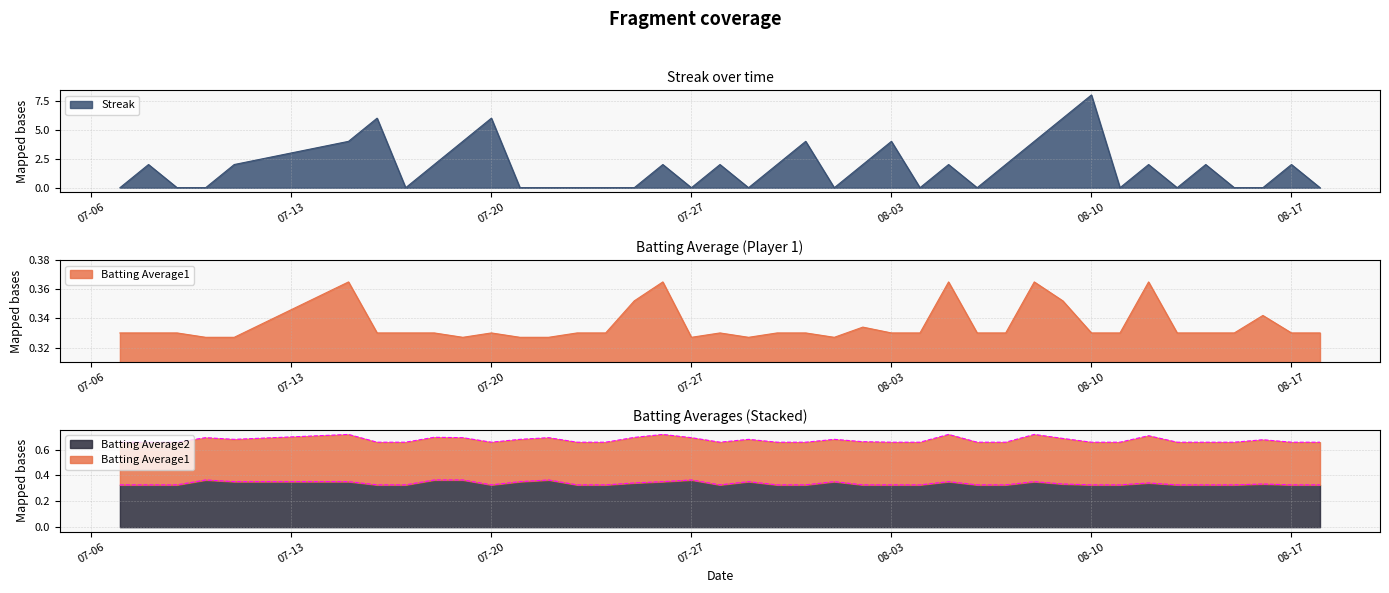

True or false: Batting Average1 and Batting Average2 cross at least once.

True